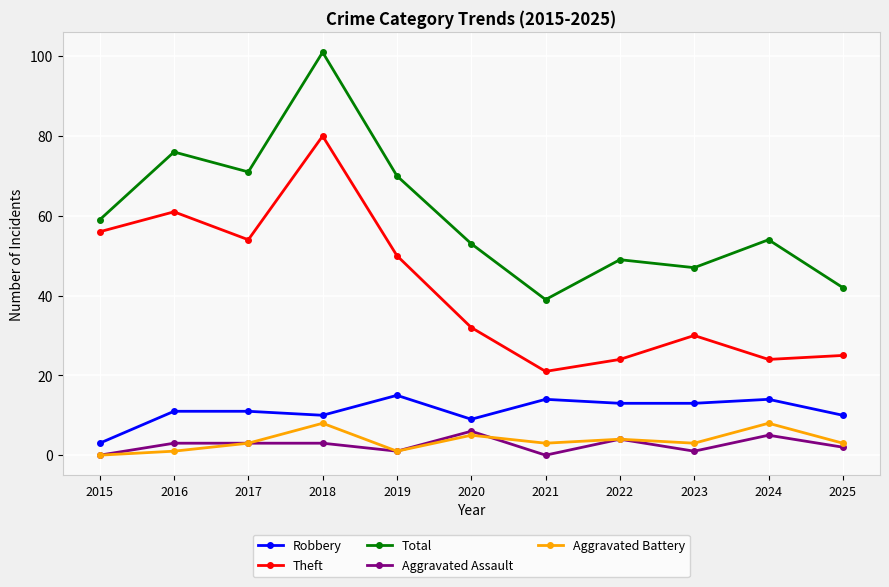

How many interior local valleys does the Theft series have?

3